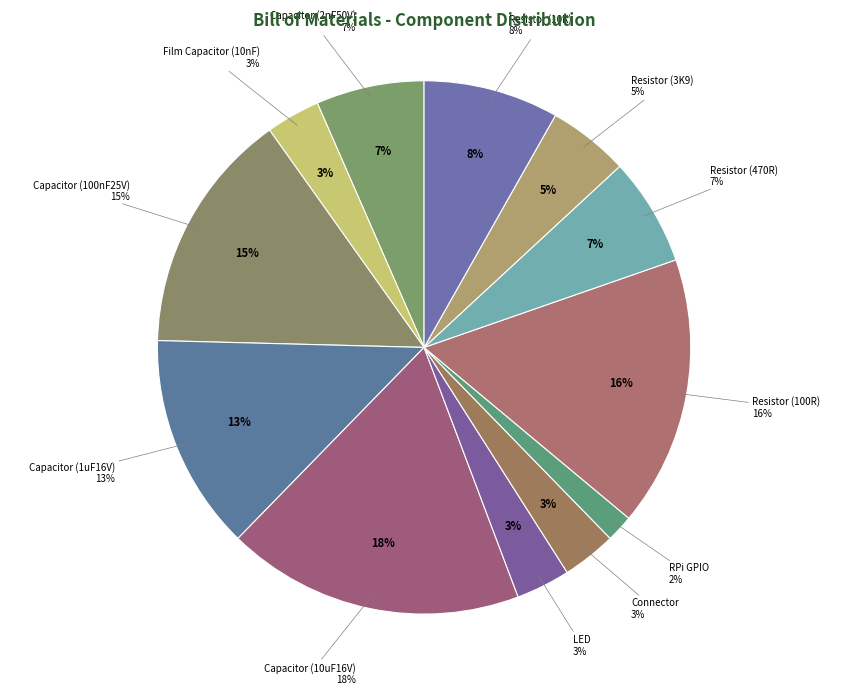

What percentage do Film Capacitor (10nF) and Resistor (100R) together represent?

19.7%